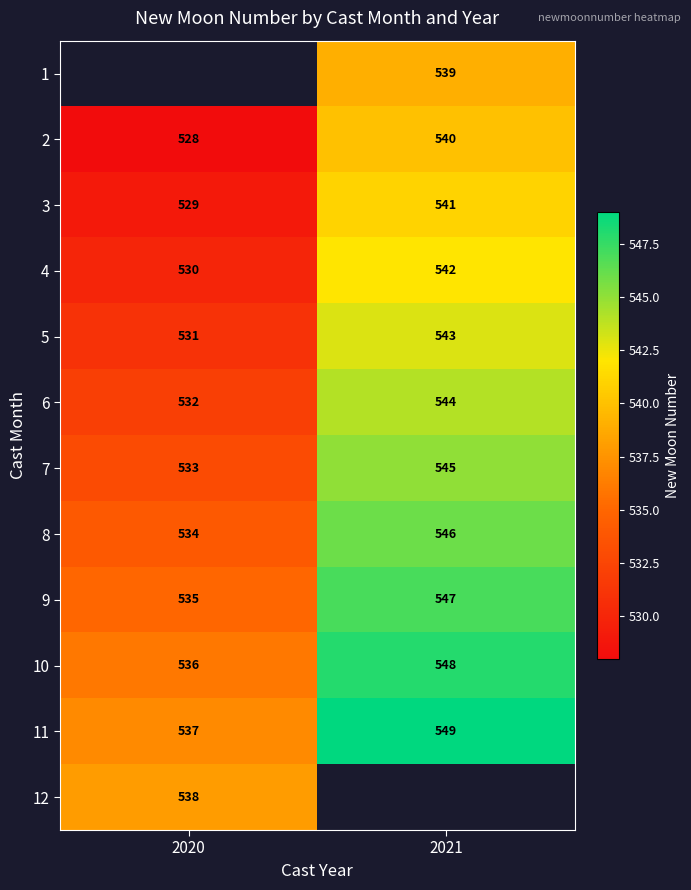

Rank the categories by 4 value from highest to lowest.

2021, 2020